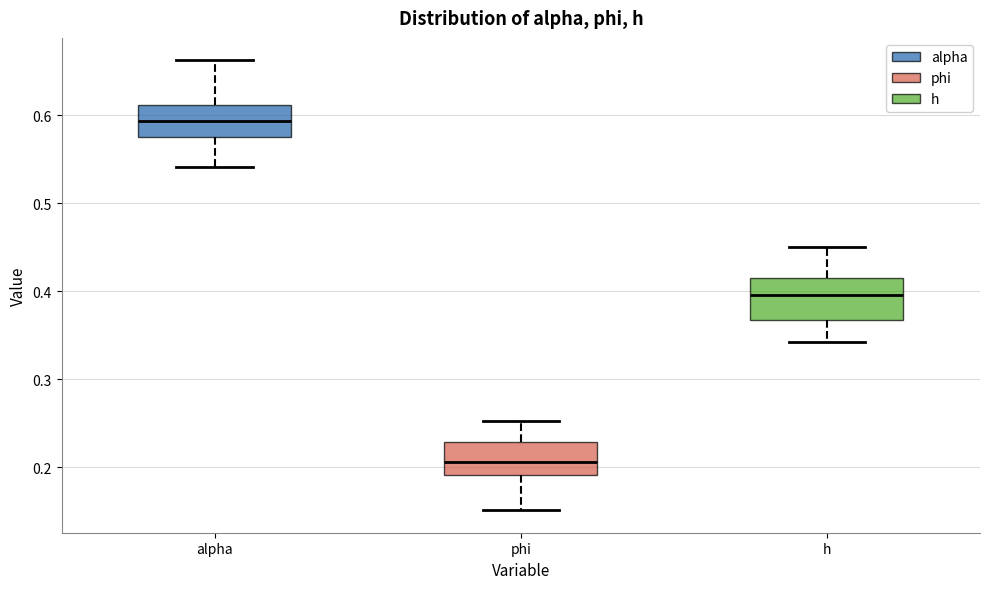

Which box's median line is the highest?

alpha